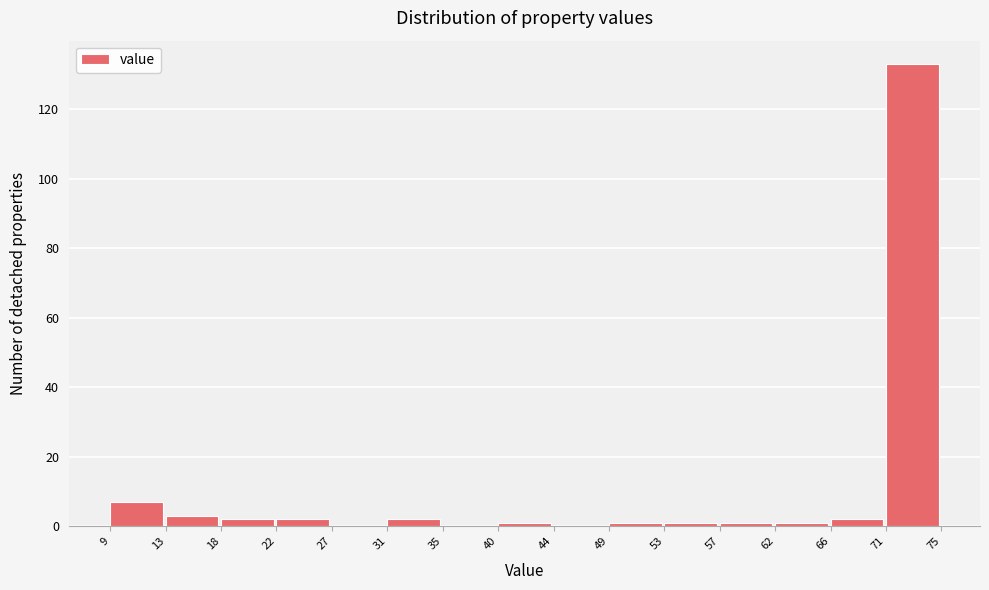

Reading left to right, list every bar in this chart as the range it spans on the x-axis followed by its height. The values are not printed on the chart, so give them approximately, as read against the axis.

9 to 13: 8
13 to 18: 4
18 to 22: 2
22 to 27: 2
27 to 31: 0
31 to 35: 2
35 to 40: 0
40 to 44: under 2
44 to 49: 0
49 to 53: under 2
53 to 57: under 2
57 to 62: under 2
62 to 66: under 2
66 to 71: 2
71 to 75: 134